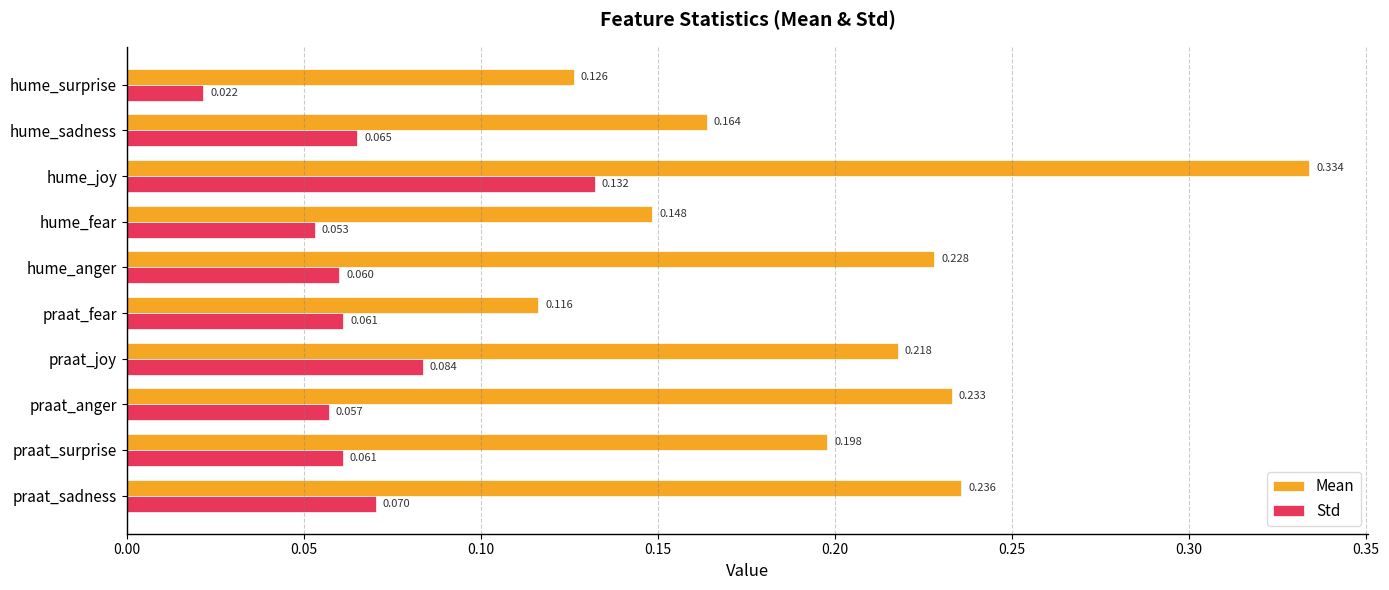

Which category has the highest value in the Std series?

hume_joy